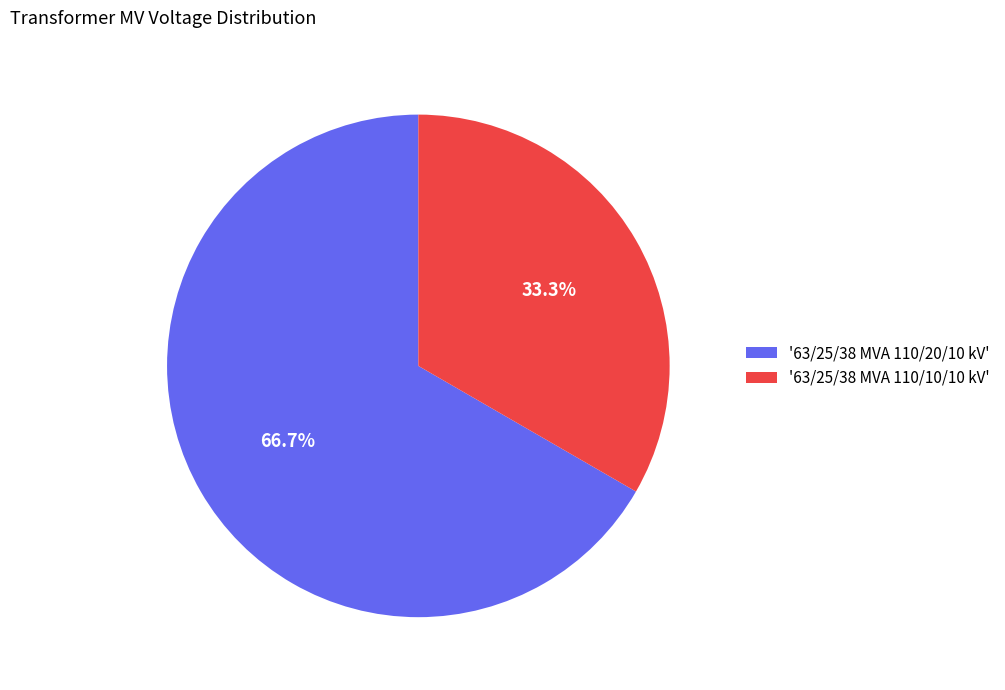

Rank the categories by value from highest to lowest.

'63/25/38 MVA 110/20/10 kV', '63/25/38 MVA 110/10/10 kV'